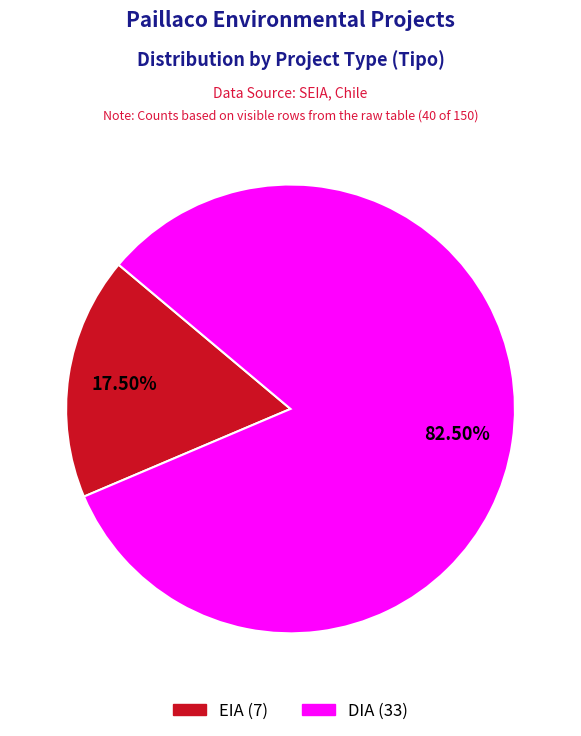

Which category accounts for the majority?

DIA (33)